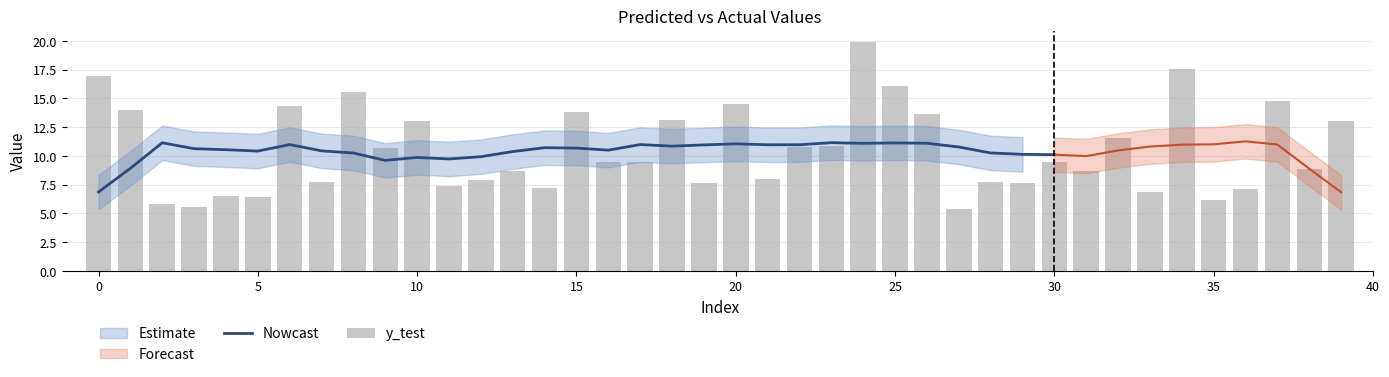

The value at 30 is 9.5. True or false?

True